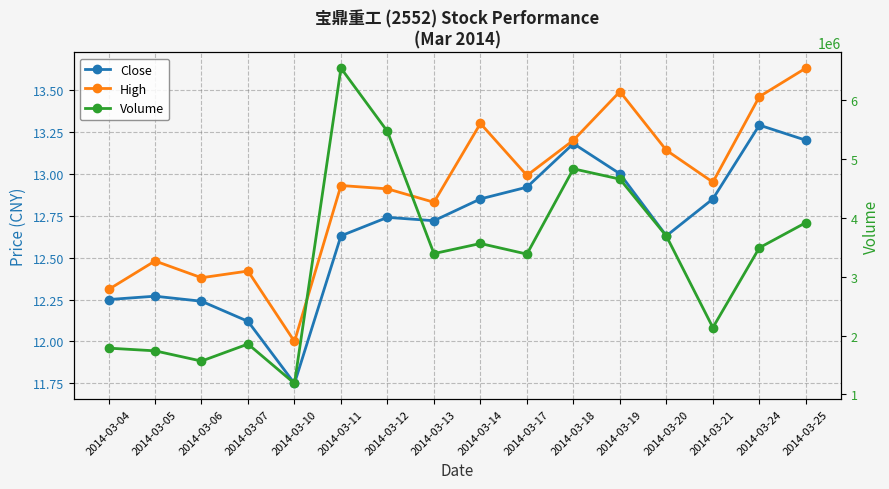

What is the average value of the Close series?

12.7